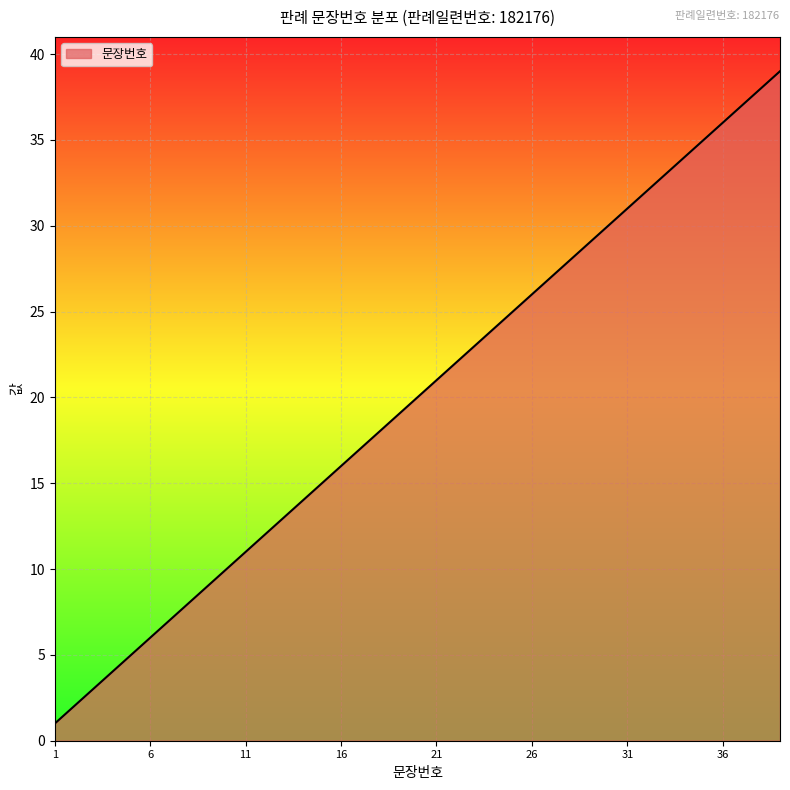

What is the greatest value displayed?

39